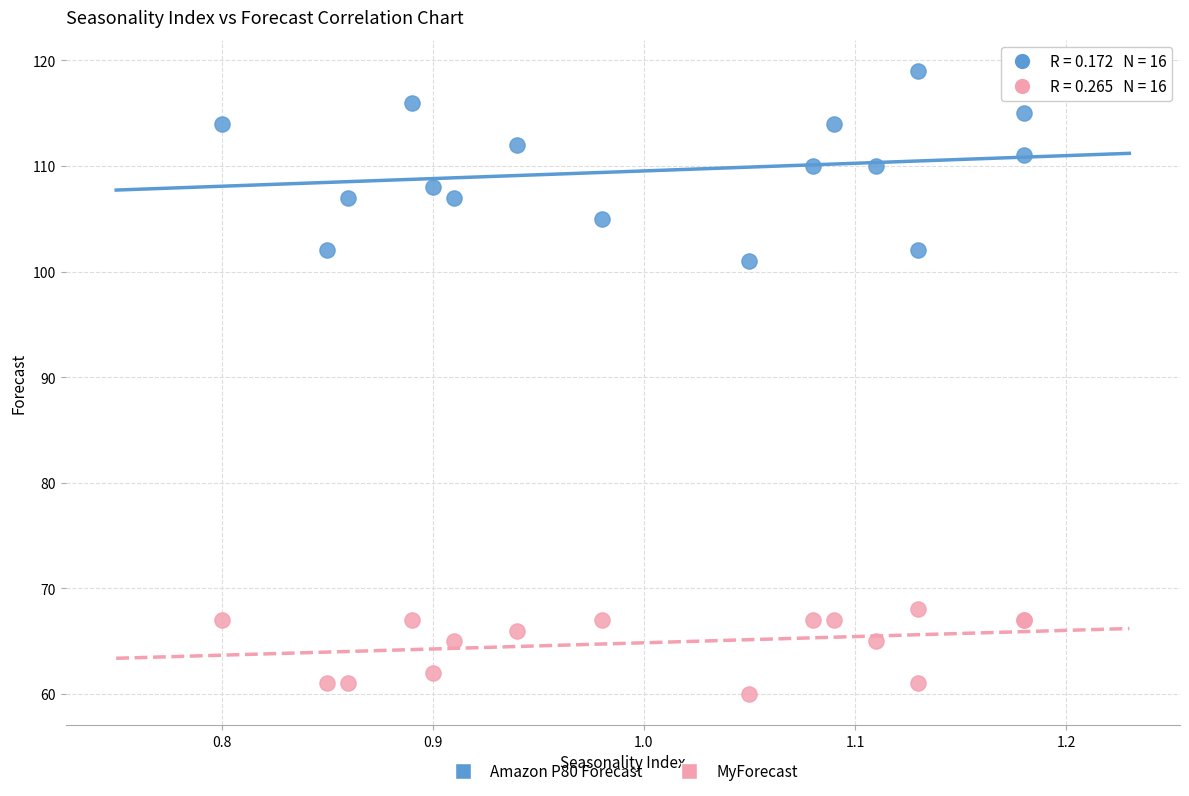

Which series has the widest spread of Y values?

Amazon P80 Forecast